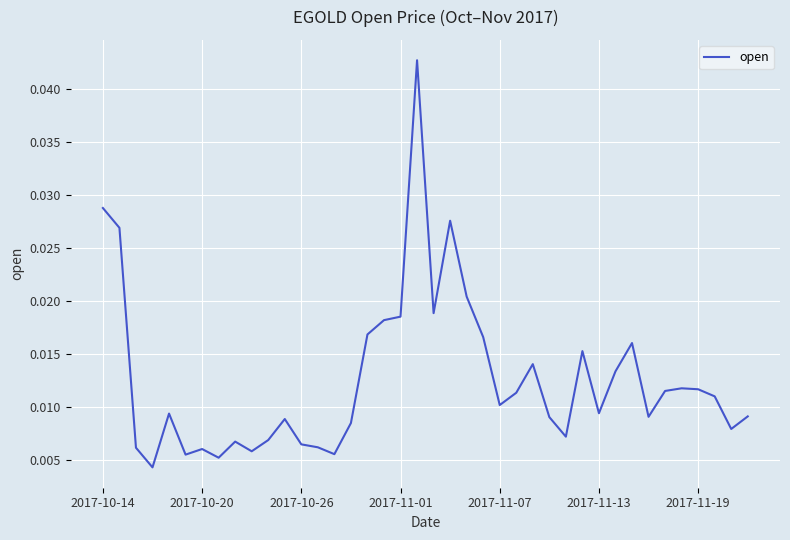

What is the sum of all values?

0.5